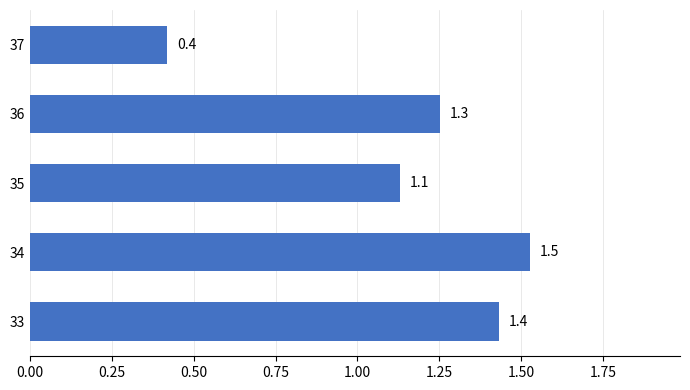

Which category has the highest value across all series?

34